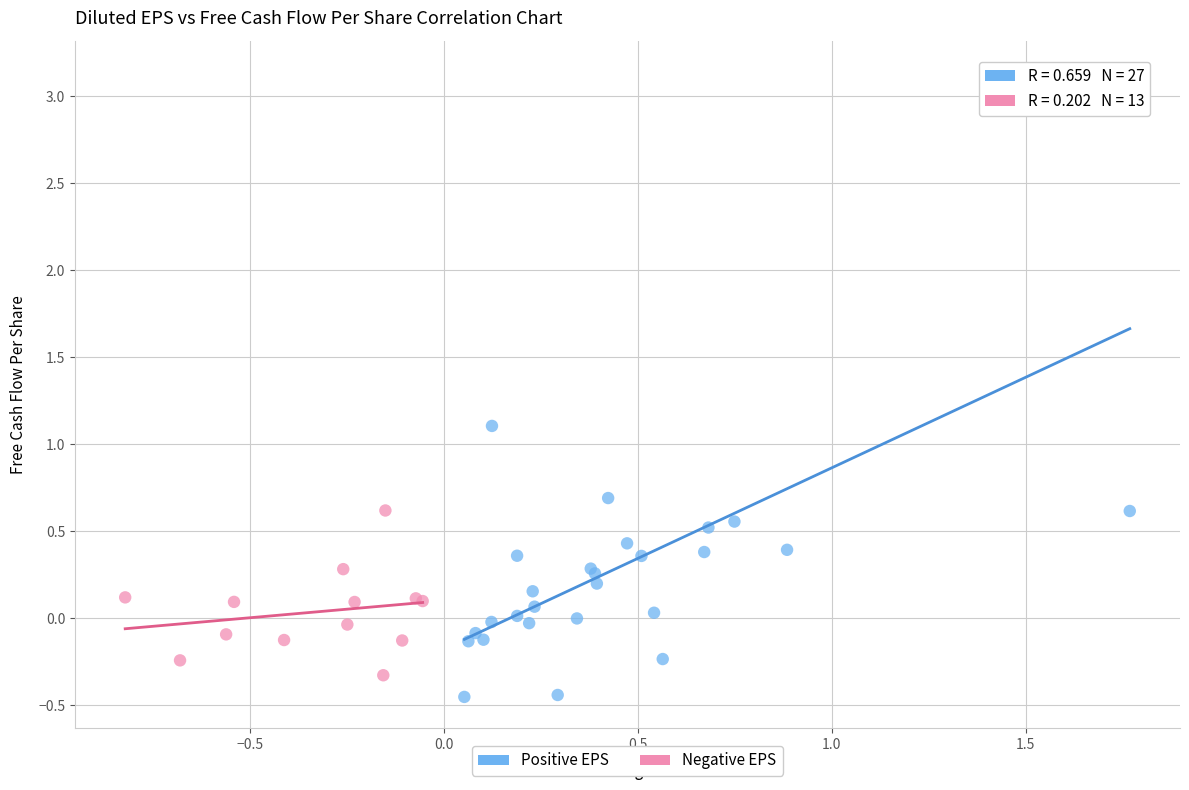

Which series has the largest Y range (max minus min)?

Positive EPS